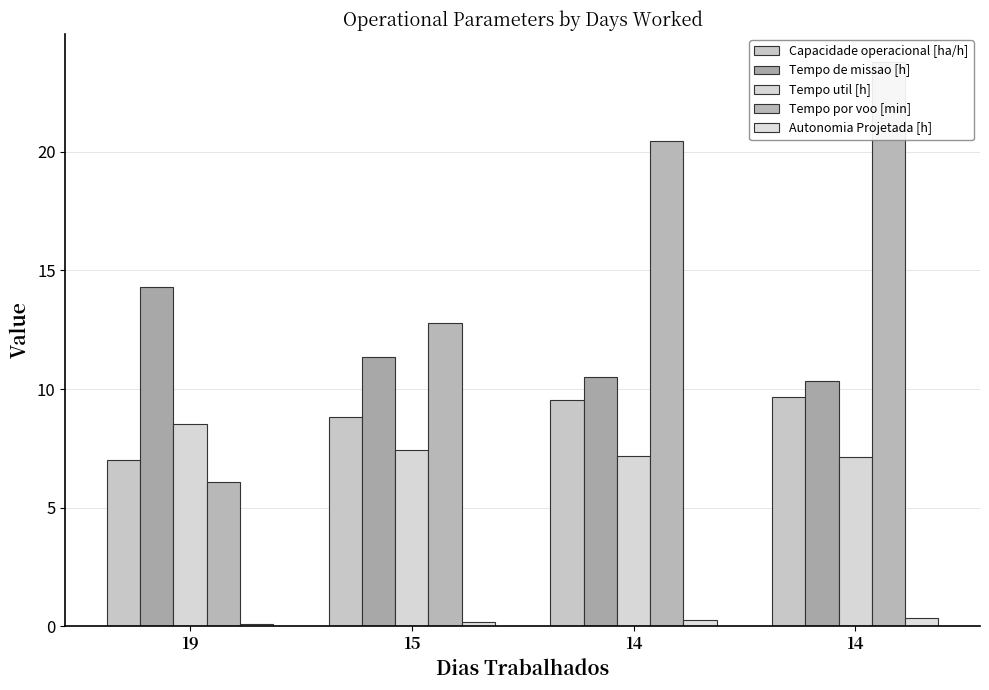

True or false: Tempo de missao [h] has a value of 7.3 at 15.

False